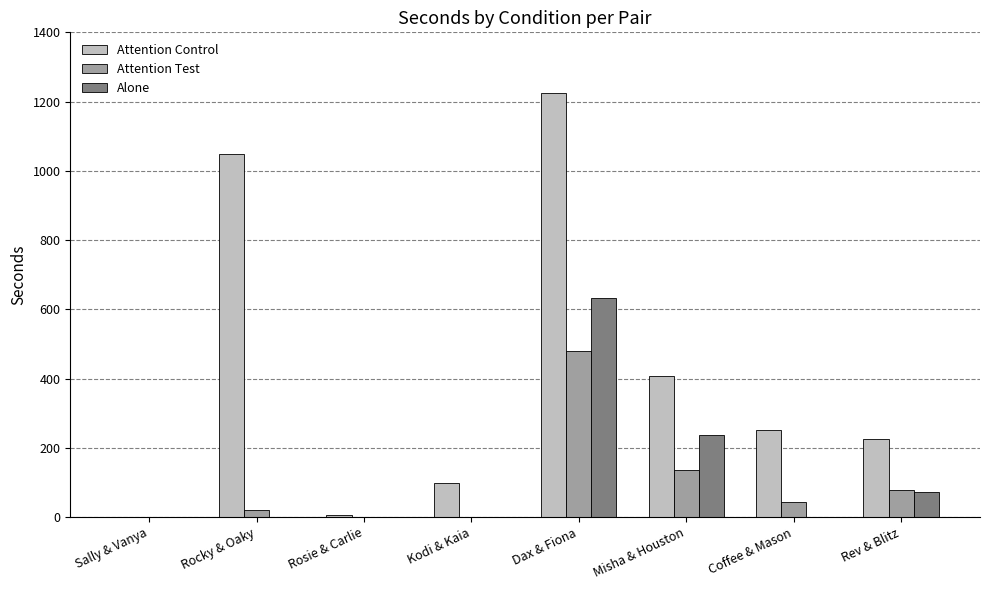

What is the sum of all Attention Test values?

758.5